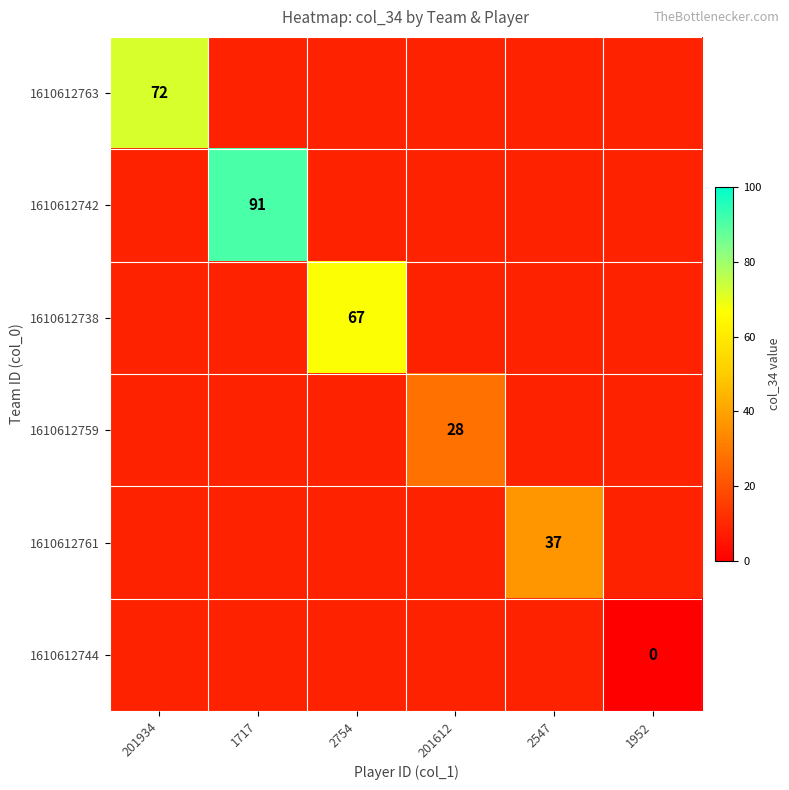

True or false: 1610612763 has a value of 72 at 201934.

True